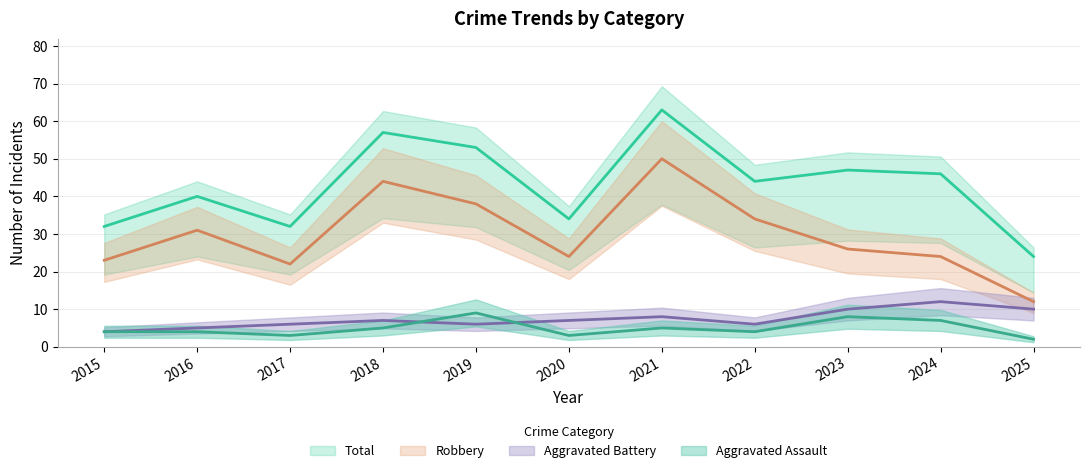

What is the value of the Aggravated Battery point at the 11th from the left?

10